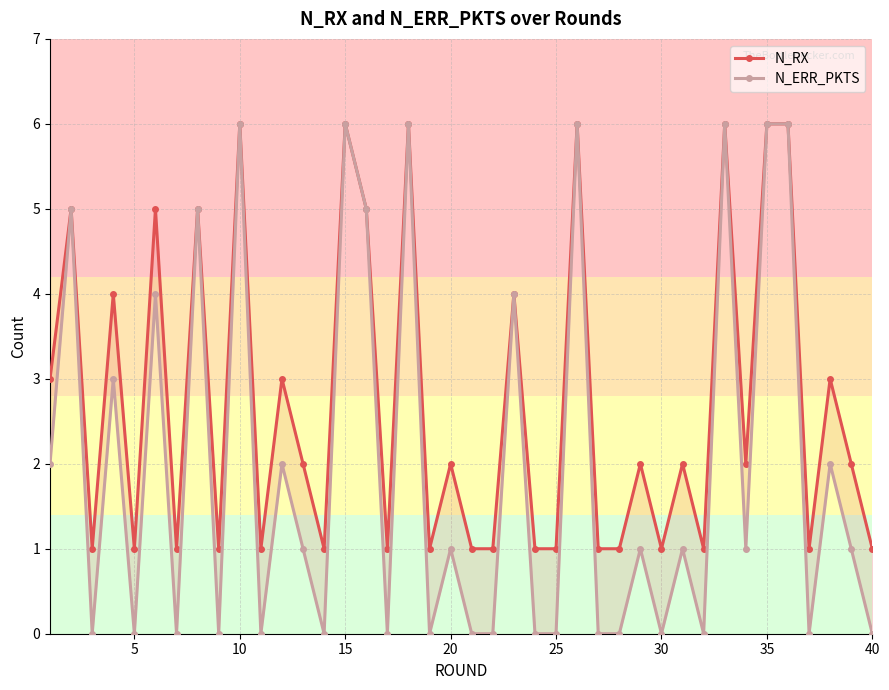

Rank the series by their average value, from highest to lowest.

N_RX, N_ERR_PKTS